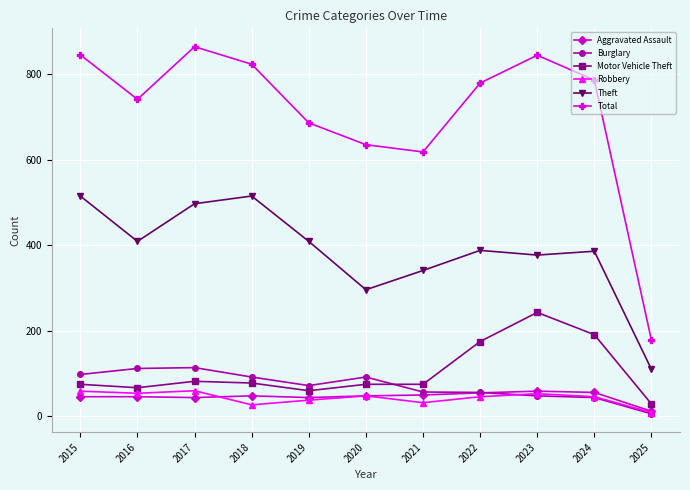

Count the number of categories in the chart.

11